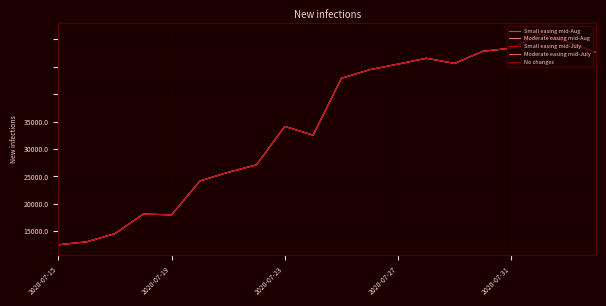

What is the difference between the maximum and minimum values in the No changes series?

19216